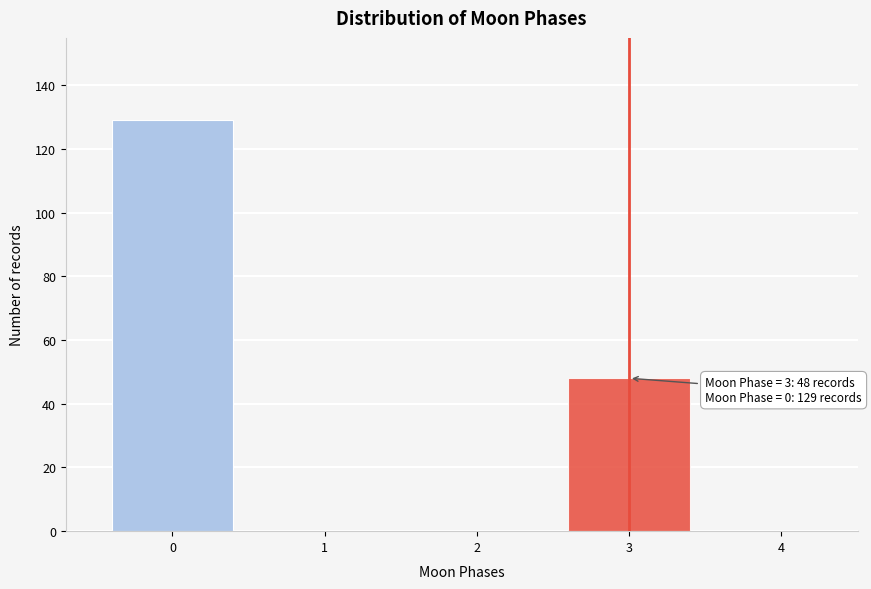

Reading left to right, list all the values displayed in this chart.

0=129	3=48